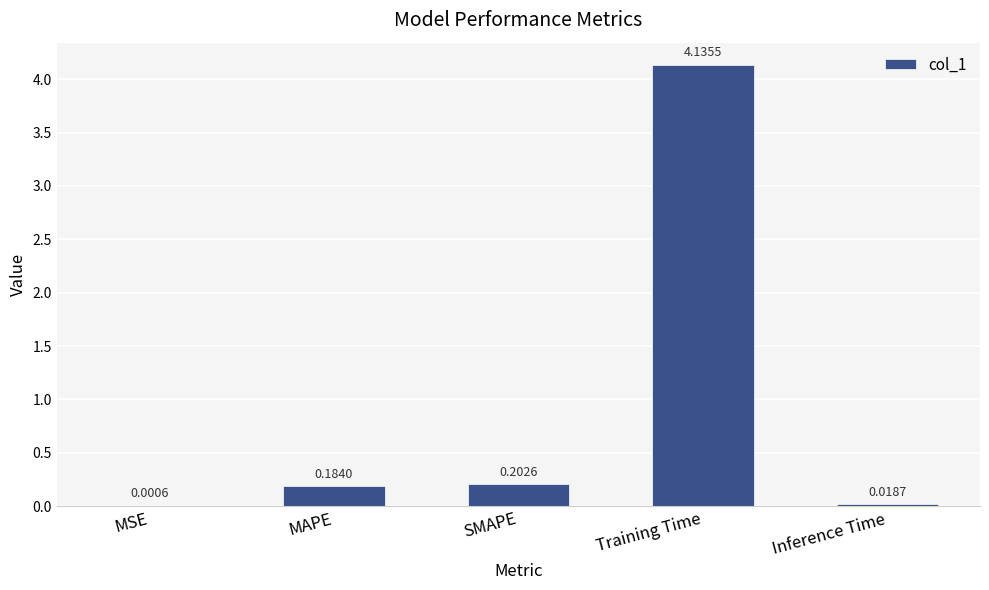

What is the average value?

0.9